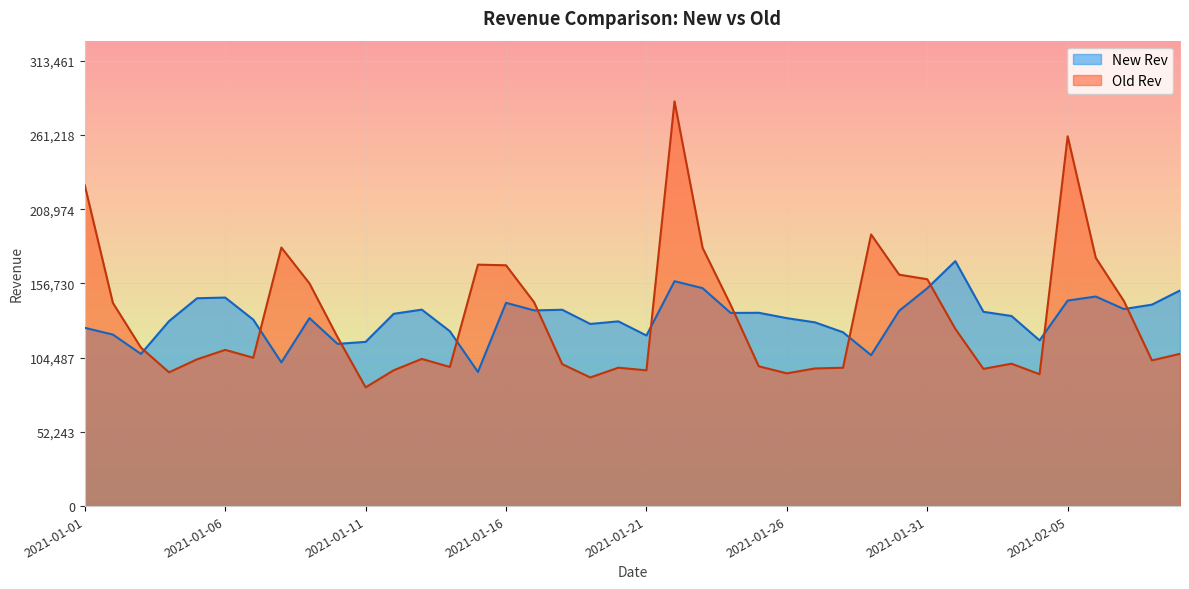

What is the sum of the Old Rev values at 2021-02-08 and 2021-01-31?

262299.3